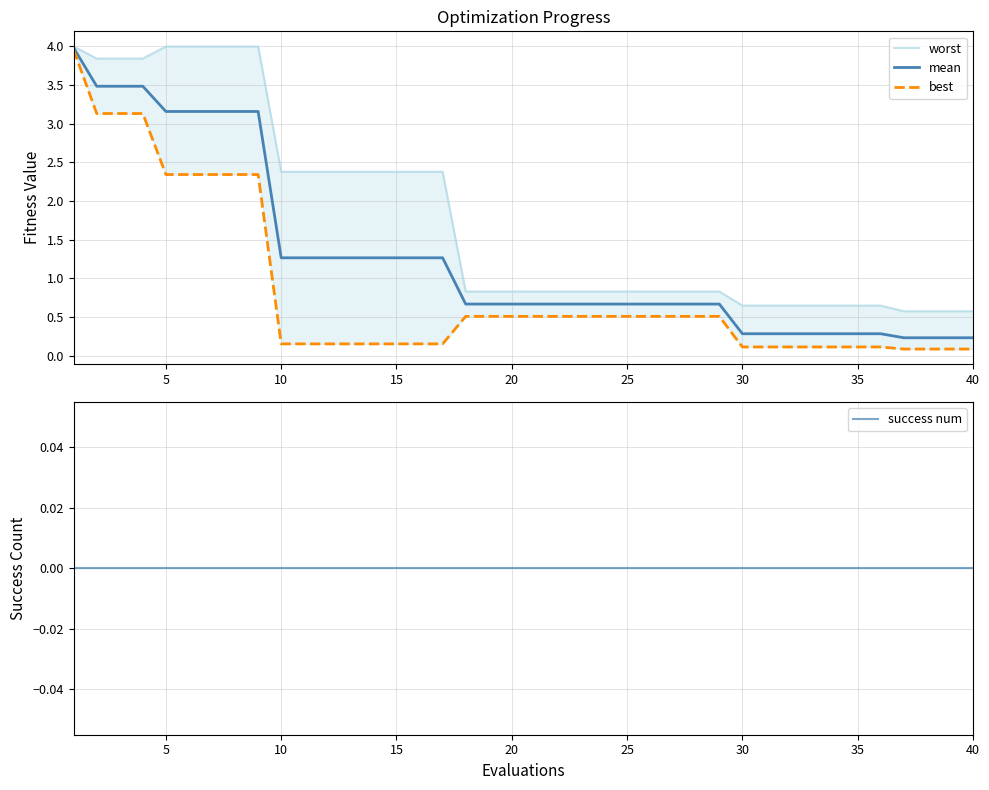

True or false: mean has a value of 0.3 at 30.

True